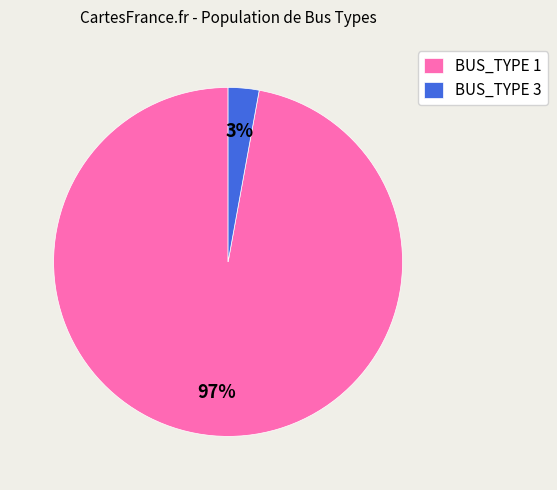

How many slices are in this pie chart?

2